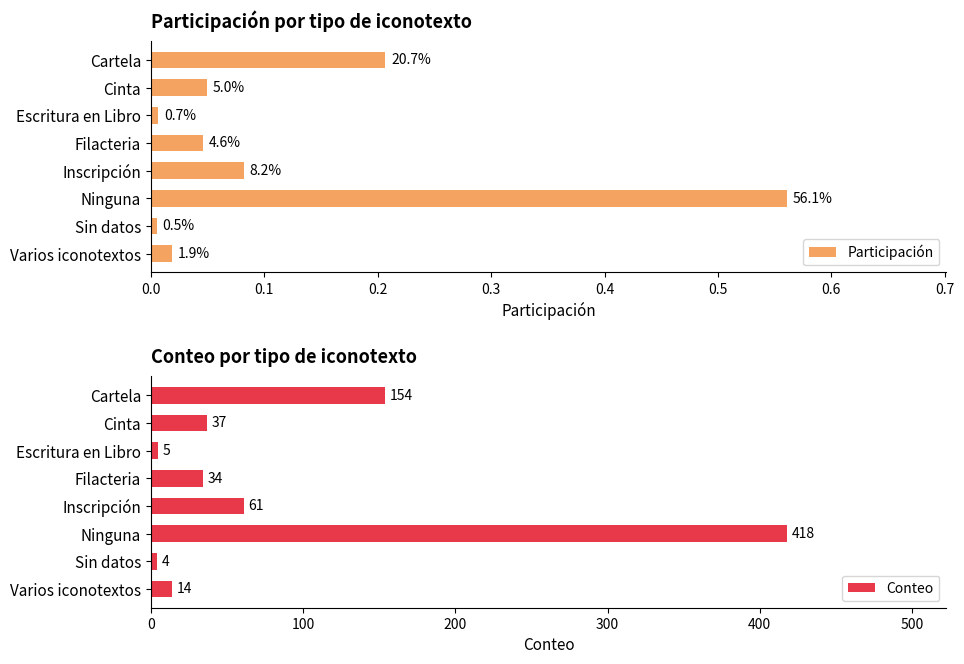

Reading left to right, list all the values displayed in this chart.

Participación: 0.2	0.0	0.0	0.0	0.1	0.6	0.0	0.0
Conteo: 154.0	37.0	5.0	34.0	61.0	418.0	4.0	14.0